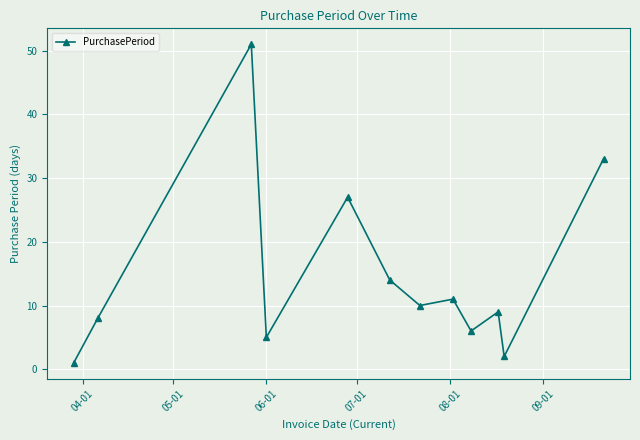

How many distinct data groups are displayed?

1